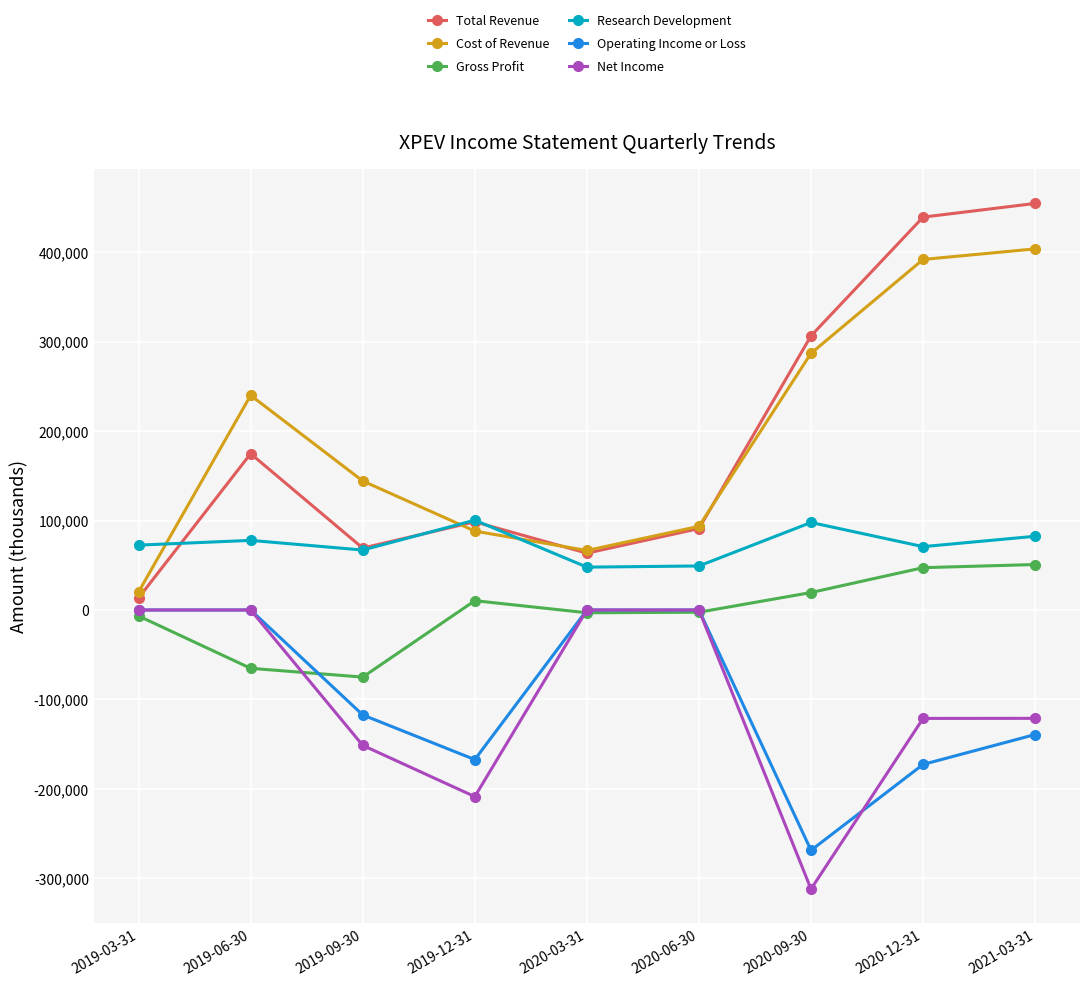

Which series has the widest spread of values?

Total Revenue